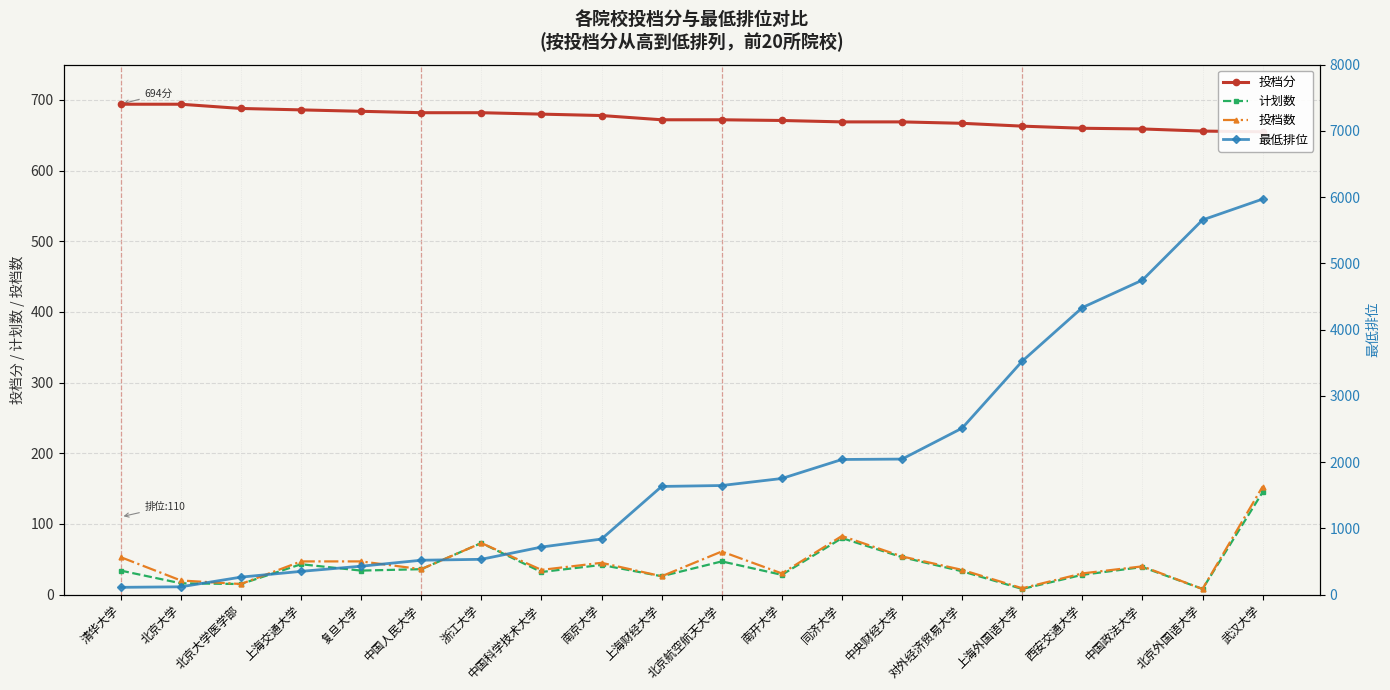

True or false: 投档数 has more than 0 points higher than both neighbors.

True